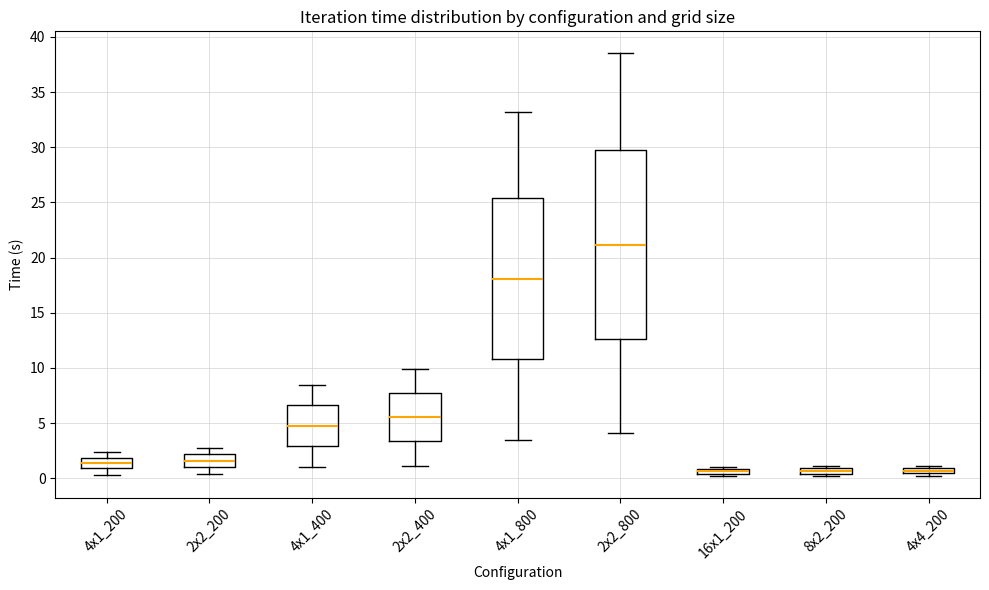

Which box has the highest median line?

2x2_800